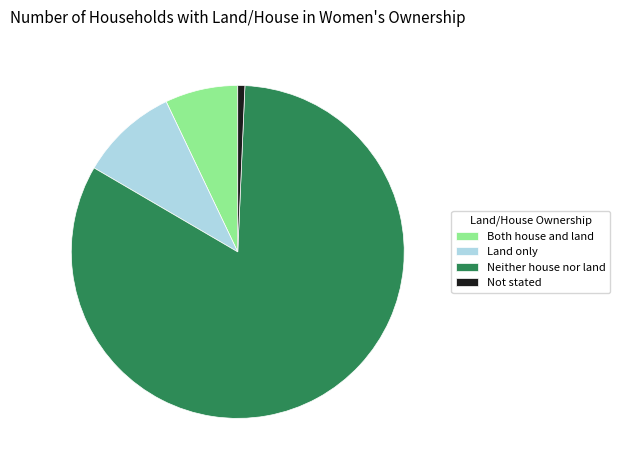

Which has a higher value, Neither house nor land or Not stated?

Neither house nor land